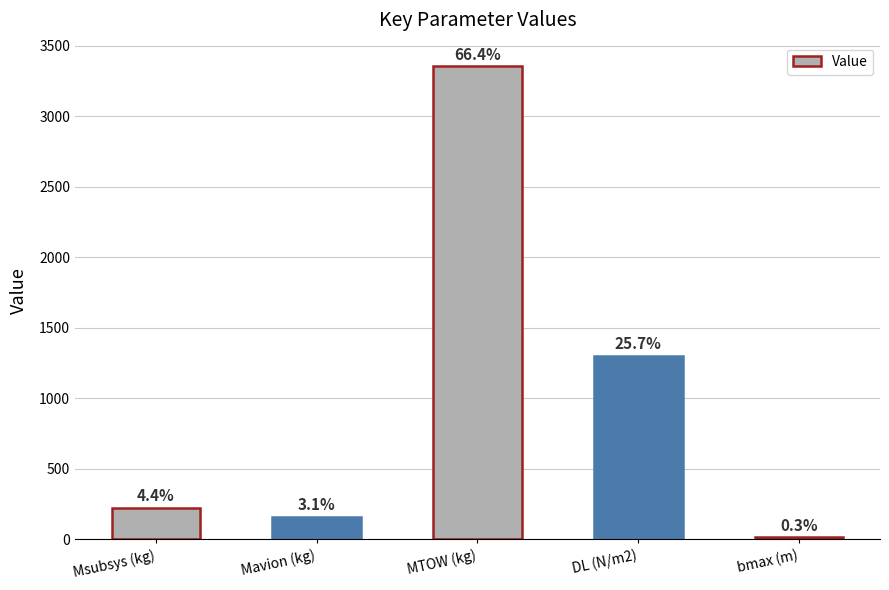

Are the bars horizontal?

No